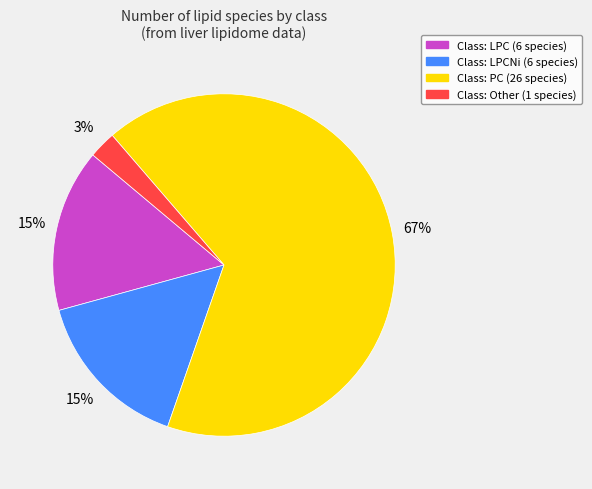

To the nearest percent, what is the difference between the largest and smallest slice percentages?

64%